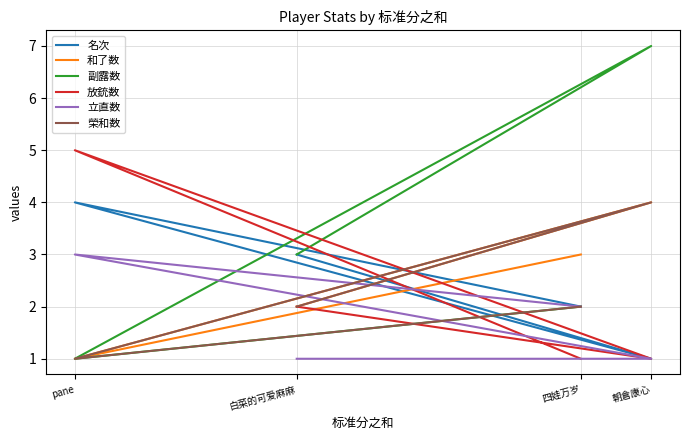

Which category has the lowest value across all series?

朝倉康心